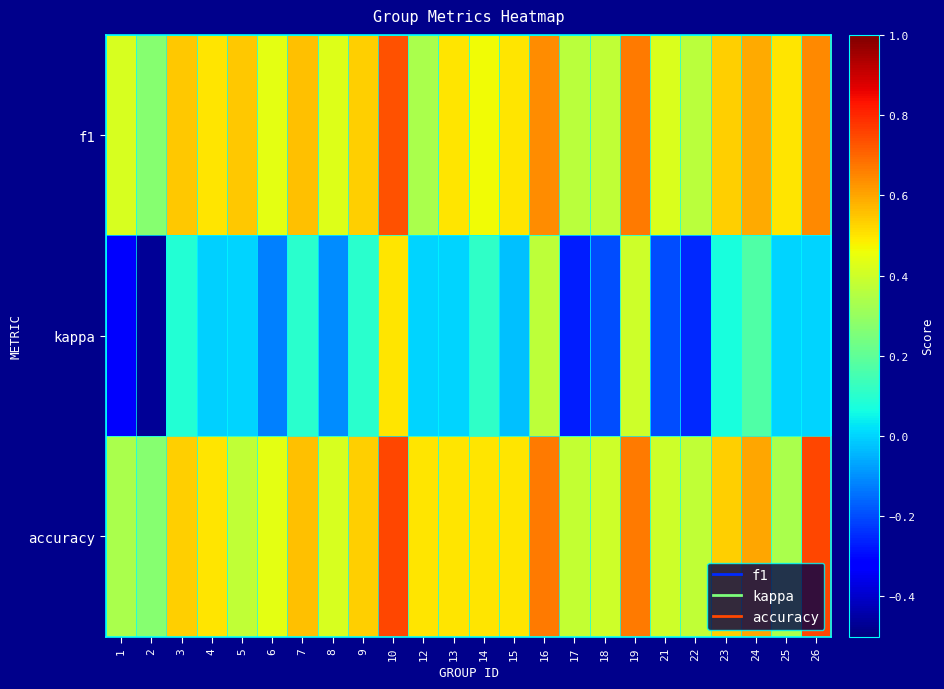

Reading left to right, extract all data points from this chart.

f1: 1=0.4	2=0.3	3=0.5	4=0.5	5=0.5	6=0.4	7=0.6	8=0.4	9=0.5	10=0.7	12=0.3	13=0.5	14=0.5	15=0.5	16=0.6	17=0.4	18=0.4	19=0.7	21=0.4	22=0.4	23=0.5	24=0.6	25=0.5	26=0.6
kappa: 1=-0.3	2=-0.5	3=0.1	4=-0.0	5=0.0	6=-0.1	7=0.1	8=-0.1	9=0.1	10=0.5	12=0.0	13=0.0	14=0.1	15=-0.0	16=0.4	17=-0.3	18=-0.2	19=0.4	21=-0.2	22=-0.2	23=0.1	24=0.2	25=0.0	26=0.0
accuracy: 1=0.3	2=0.3	3=0.5	4=0.5	5=0.4	6=0.4	7=0.6	8=0.4	9=0.5	10=0.8	12=0.5	13=0.5	14=0.5	15=0.5	16=0.7	17=0.4	18=0.4	19=0.7	21=0.4	22=0.4	23=0.5	24=0.6	25=0.3	26=0.8